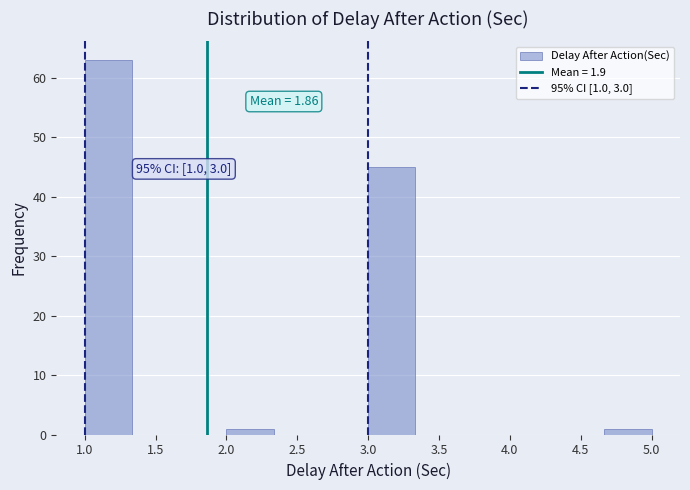

Which range on the x-axis has the tallest bar?

1.00 to 1.35